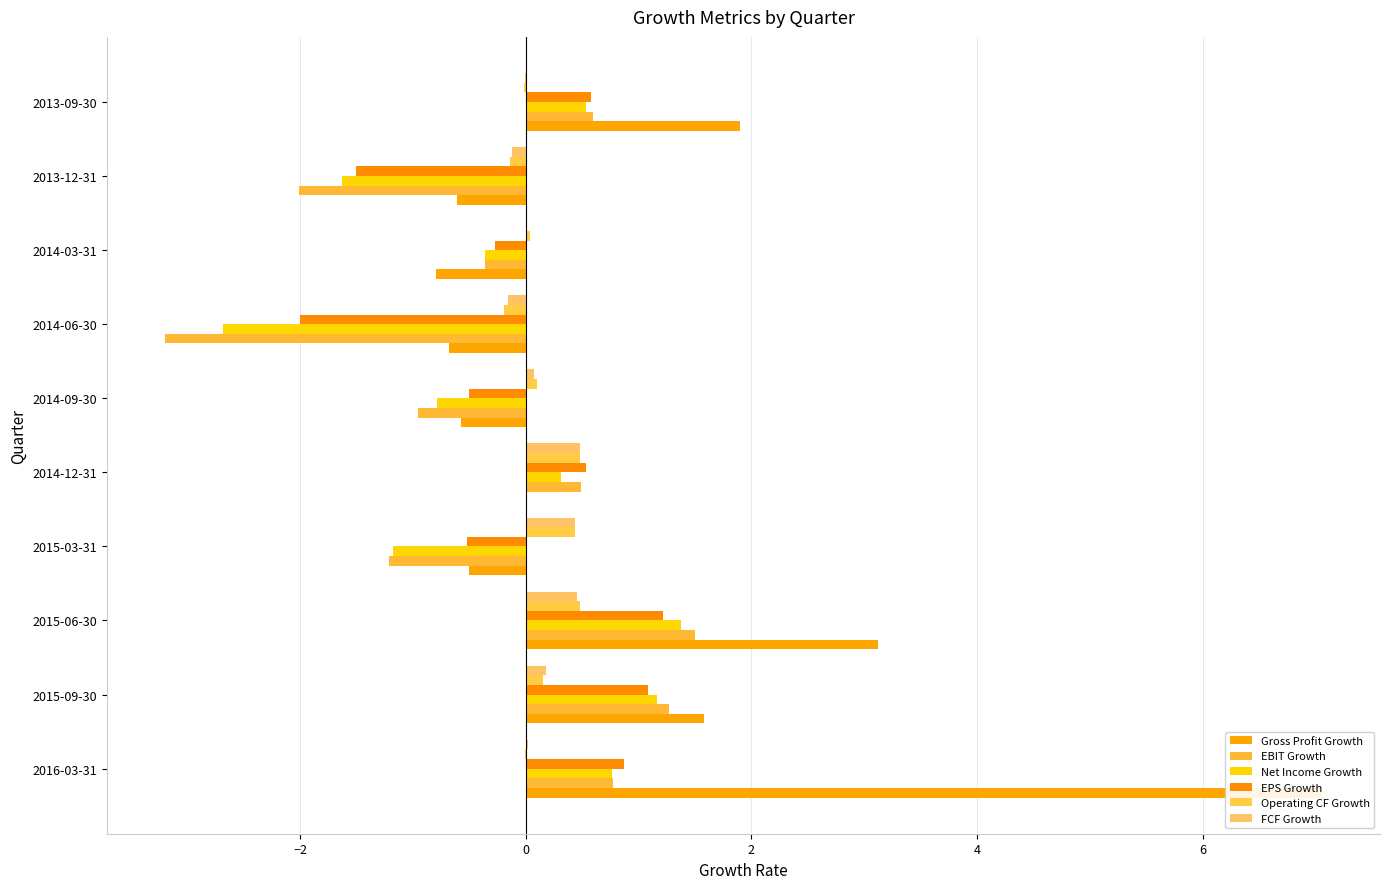

List the series in order of their peak value, lowest first.

FCF Growth, Operating CF Growth, EPS Growth, Net Income Growth, EBIT Growth, Gross Profit Growth